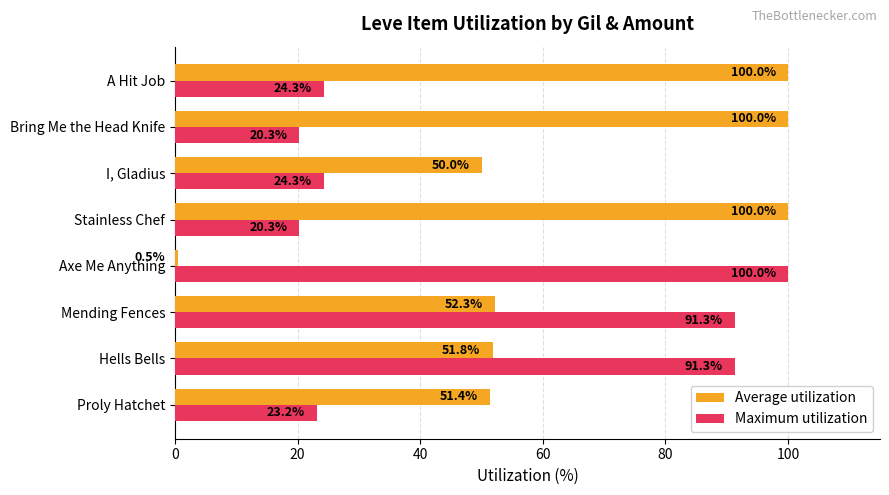

Is it true that Maximum utilization equals 35.1 at I, Gladius?

False